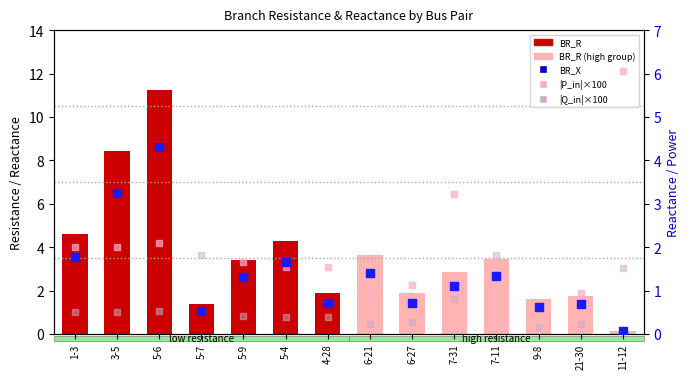

At which category is the sum across all series the highest?

5-6